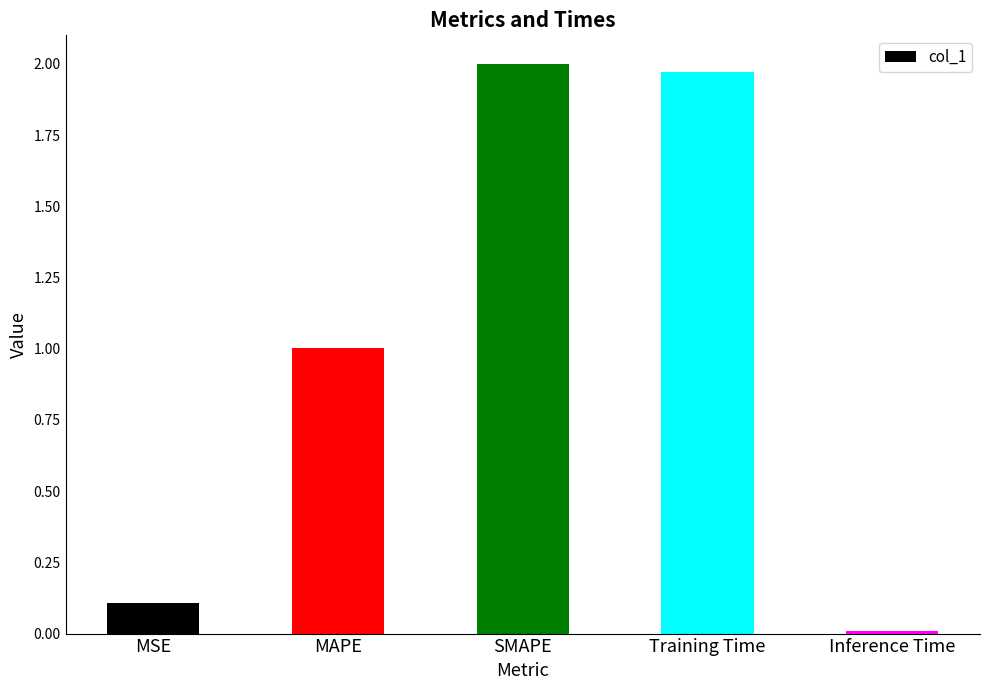

The chart shows a value of 2.0 at SMAPE. True or false?

True